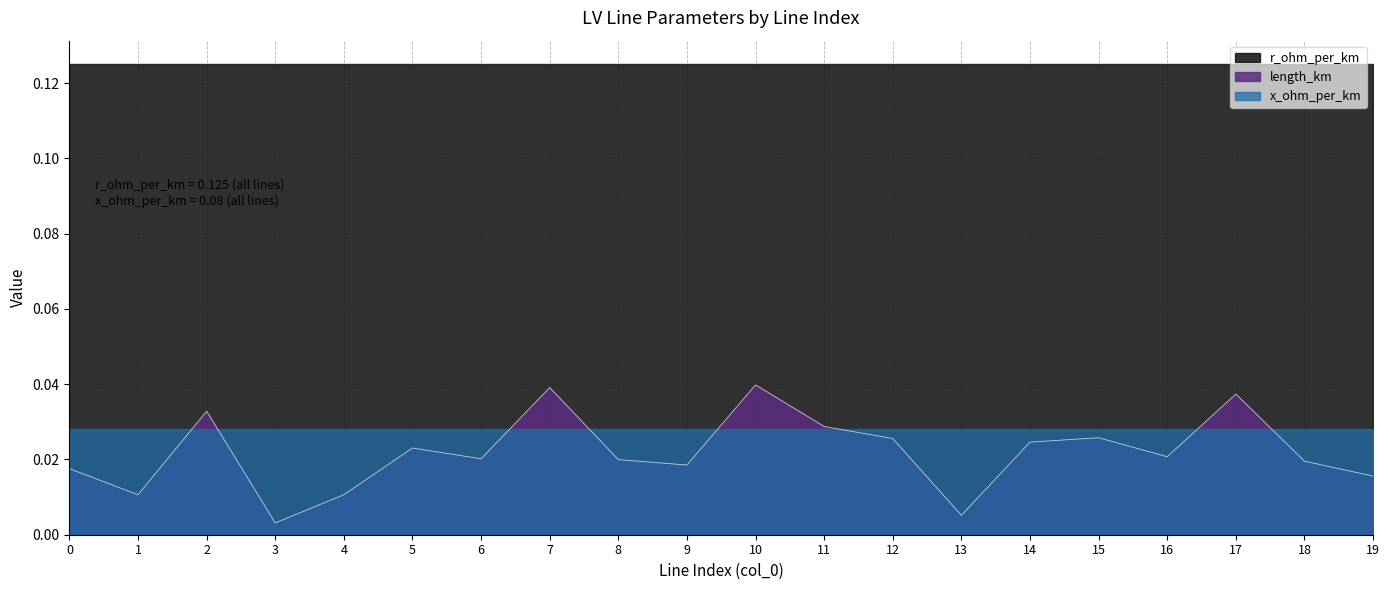

What is the average value of the r_ohm_per_km series?

0.1